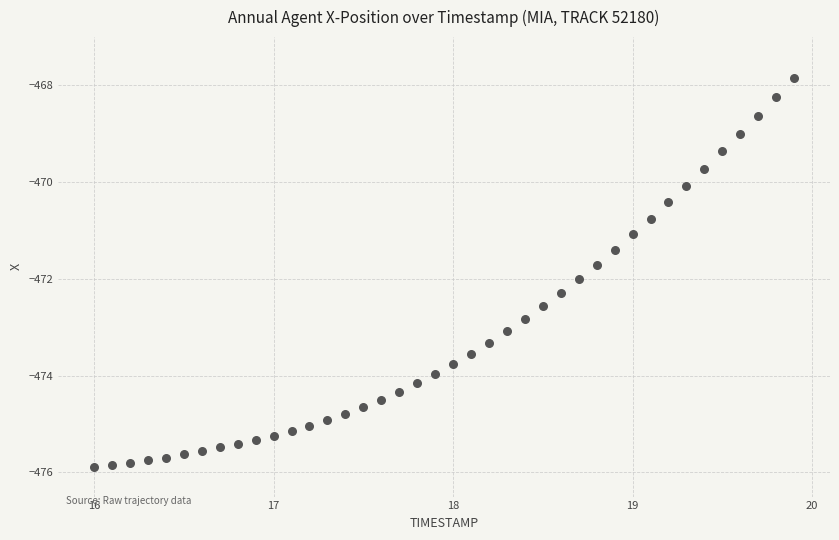

What is the range of X values (max minus min)?

3.9